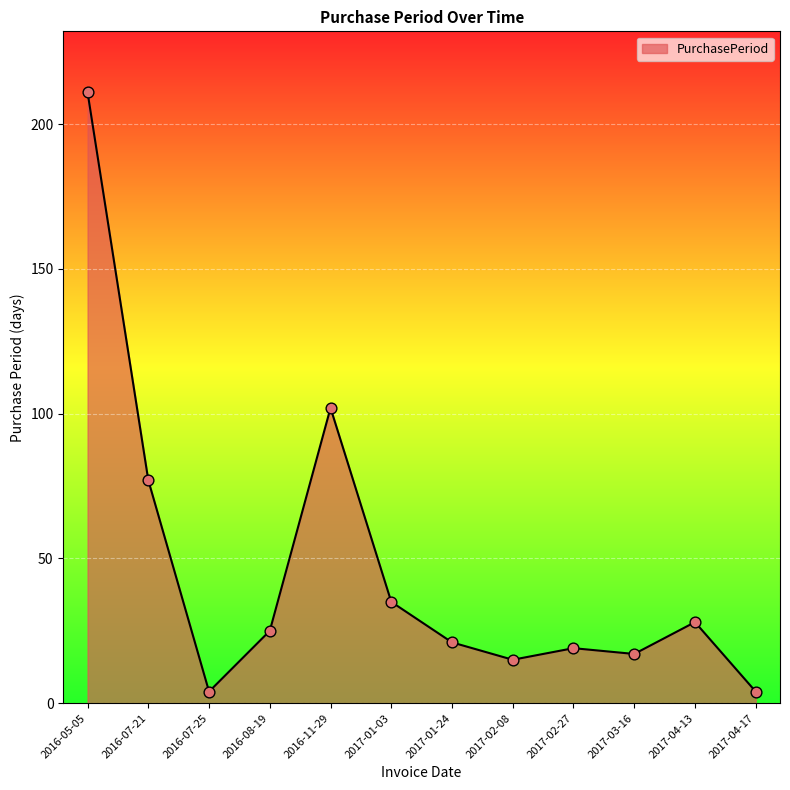

Which has a higher value, 2017-01-24 or 2017-02-27?

2017-01-24